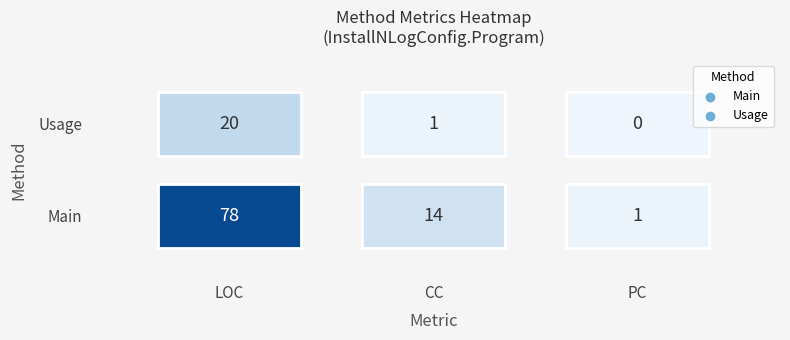

At how many categories does at least one series exceed 60?

1